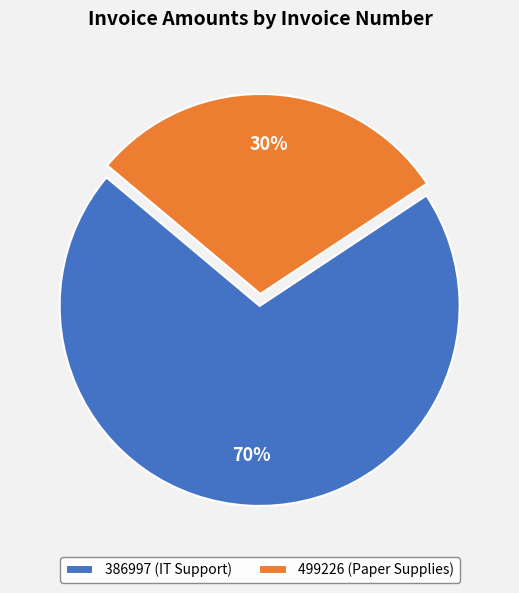

What percentage is the 386997 (IT Support) slice, to the nearest percent?

70%